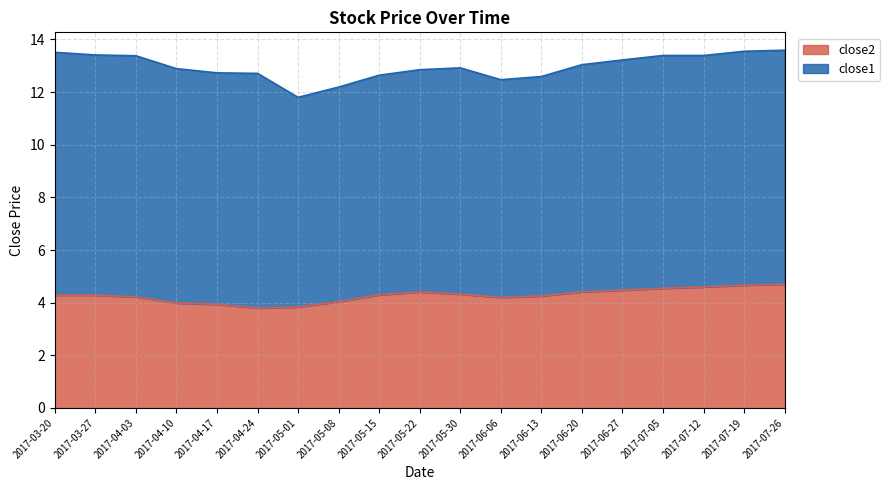

How many points are lower than both their immediate neighbors (excluding endpoints)?

2